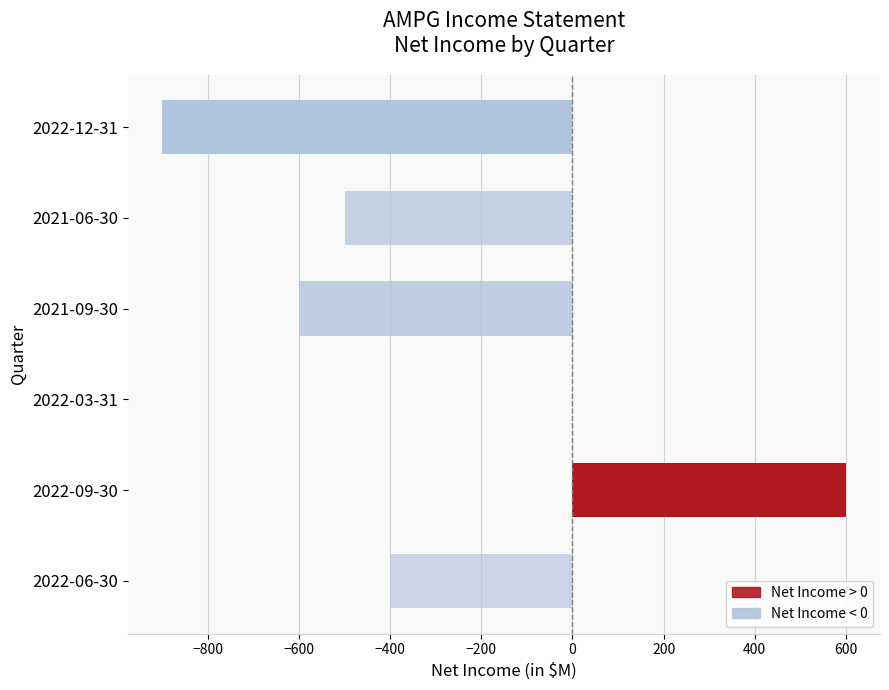

Reading bottom to top, transcribe all the data shown in this chart.

2022-06-30=-400	2022-09-30=600	2022-03-31=0	2021-09-30=-600	2021-06-30=-500	2022-12-31=-900